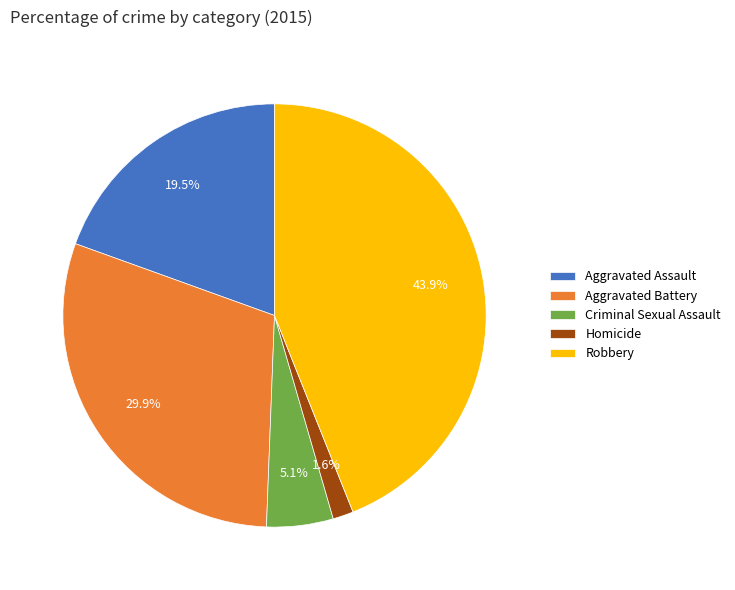

Rank the categories by value from highest to lowest.

Robbery, Aggravated Battery, Aggravated Assault, Criminal Sexual Assault, Homicide